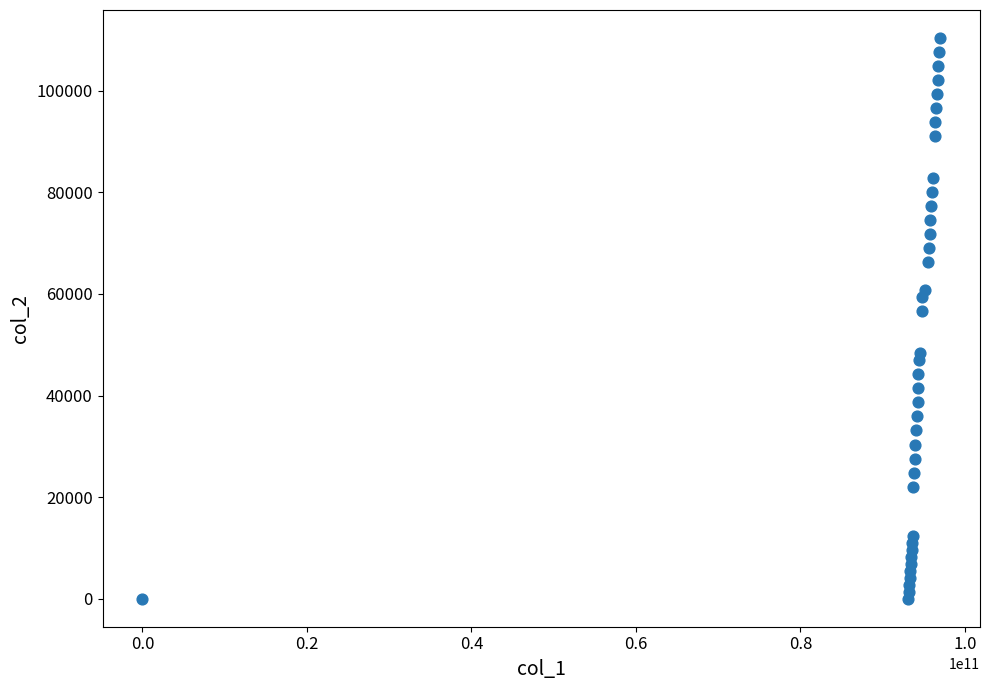

What is the range of X values (max minus min)?

96975244307